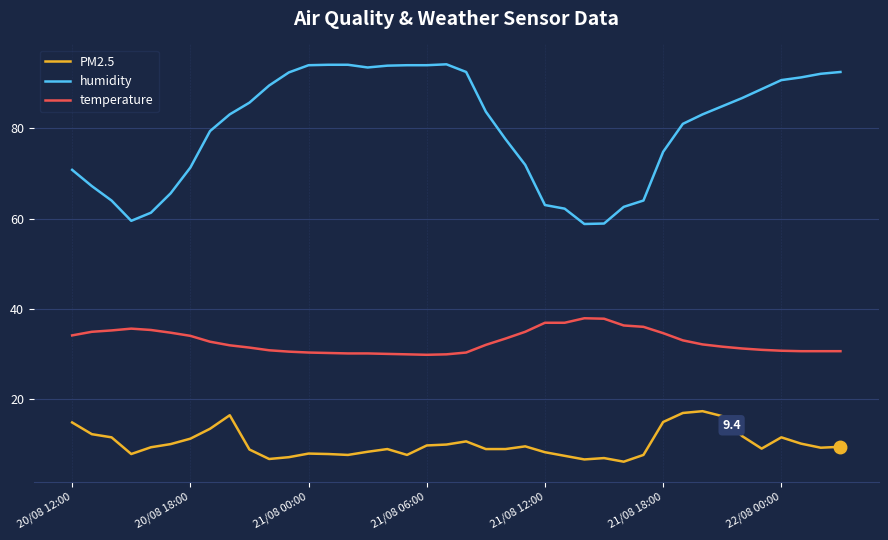

Which series has the widest spread of values?

humidity